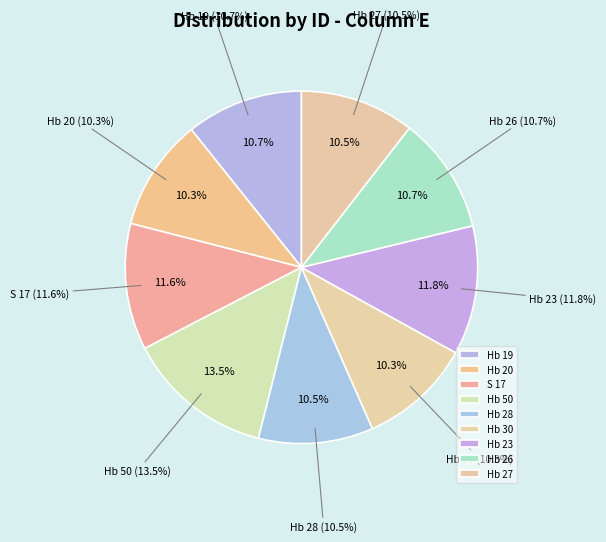

What percentage is the Hb 27 slice, to the nearest percent?

10%